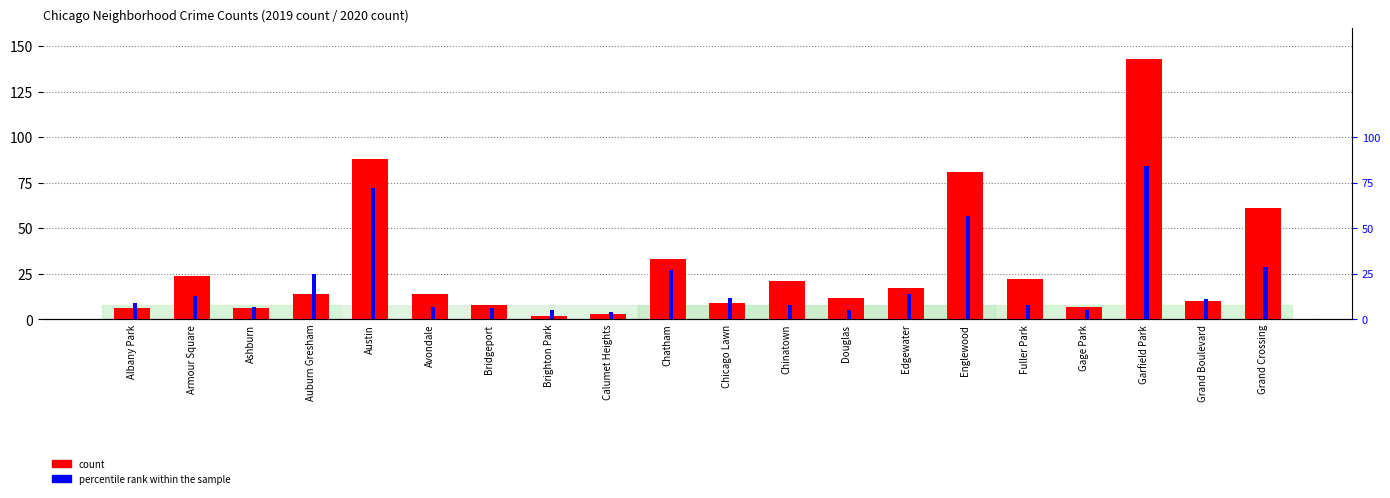

What position from the right is Englewood?

6